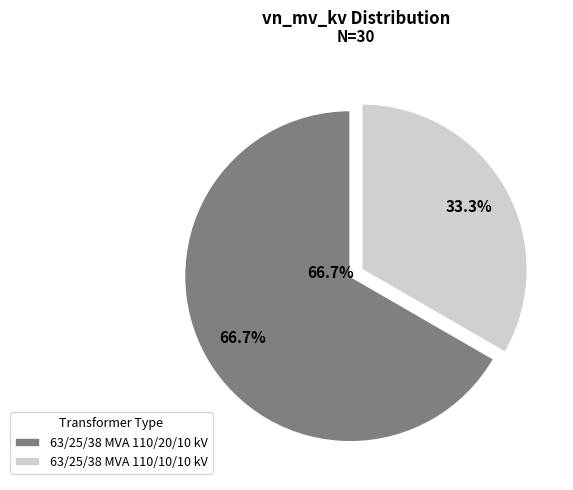

Does 63/25/38 MVA 110/10/10 kV account for over 50% of the chart?

No